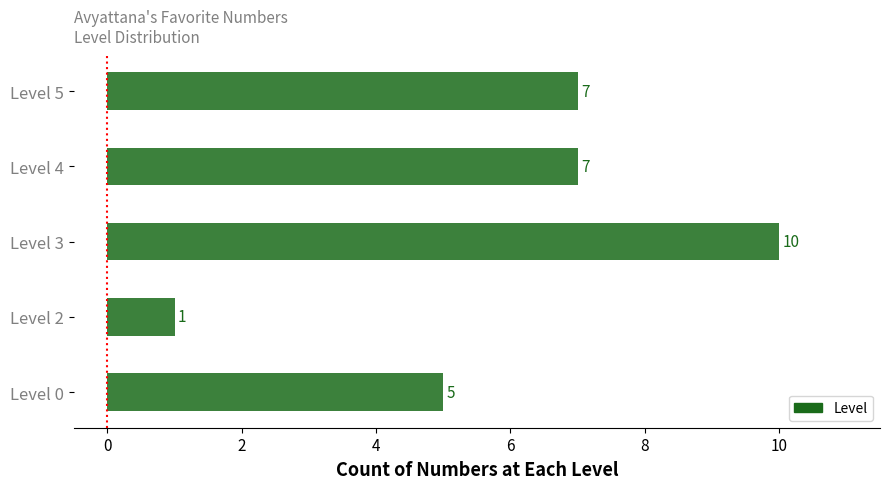

Which has a higher value, Level 0 or Level 4?

Level 4